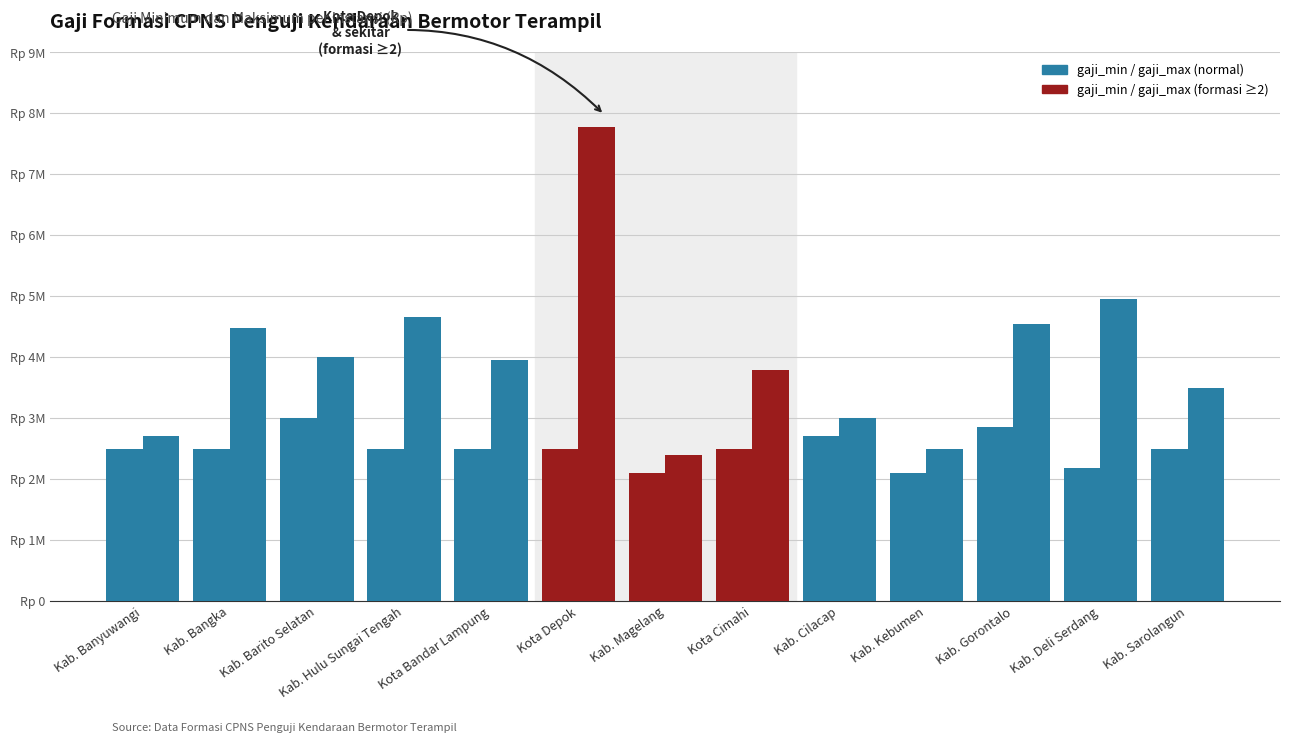

Are the bars horizontal?

No